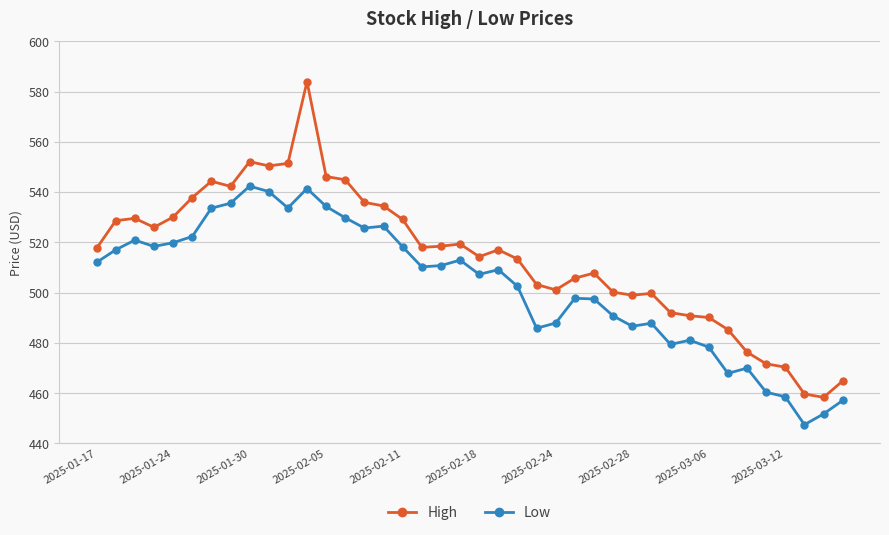

Which series has the widest spread of values?

High